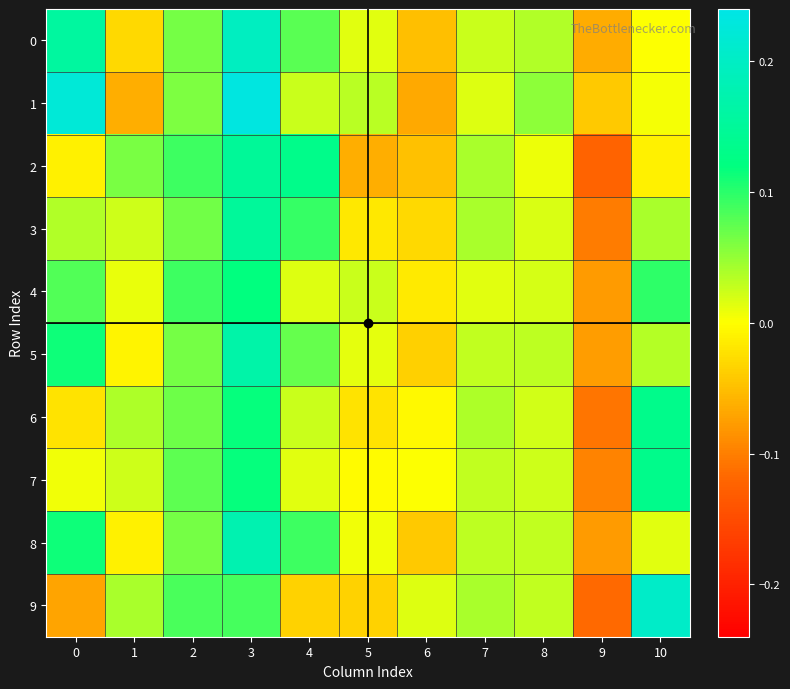

Reading left to right, transcribe all the data shown in this chart.

0: 0=0.2	1=-0.0	2=0.1	3=0.2	4=0.1	5=0.0	6=-0.1	7=0.0	8=0.0	9=-0.1	10=0.0
1: 0=0.2	1=-0.1	2=0.1	3=0.2	4=0.0	5=0.0	6=-0.1	7=0.0	8=0.1	9=-0.0	10=0.0
2: 0=-0.0	1=0.1	2=0.1	3=0.1	4=0.1	5=-0.1	6=-0.0	7=0.0	8=0.0	9=-0.1	10=-0.0
3: 0=0.0	1=0.0	2=0.1	3=0.2	4=0.1	5=-0.0	6=-0.0	7=0.0	8=0.0	9=-0.1	10=0.0
4: 0=0.1	1=0.0	2=0.1	3=0.1	4=0.0	5=0.0	6=-0.0	7=0.0	8=0.0	9=-0.1	10=0.1
5: 0=0.1	1=-0.0	2=0.1	3=0.2	4=0.1	5=0.0	6=-0.0	7=0.0	8=0.0	9=-0.1	10=0.0
6: 0=-0.0	1=0.0	2=0.1	3=0.1	4=0.0	5=-0.0	6=-0.0	7=0.0	8=0.0	9=-0.1	10=0.1
7: 0=0.0	1=0.0	2=0.1	3=0.1	4=0.0	5=-0.0	6=0.0	7=0.0	8=0.0	9=-0.1	10=0.1
8: 0=0.1	1=-0.0	2=0.1	3=0.2	4=0.1	5=0.0	6=-0.0	7=0.0	8=0.0	9=-0.1	10=0.0
9: 0=-0.1	1=0.0	2=0.1	3=0.1	4=-0.0	5=-0.0	6=0.0	7=0.0	8=0.0	9=-0.1	10=0.2